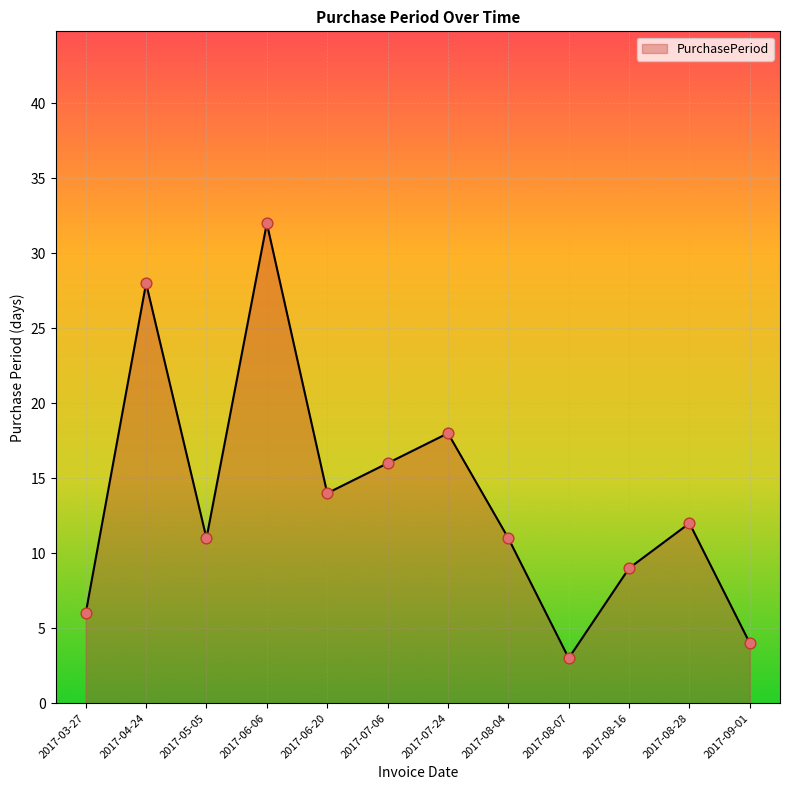

Approximately how many times larger is the value at 2017-08-04 compared to 2017-06-20?

0.8